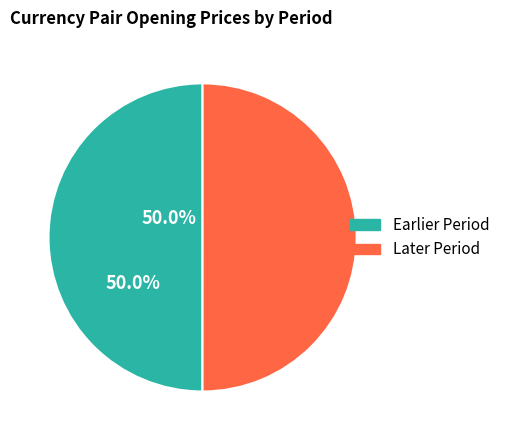

How many segments does this pie chart have?

2